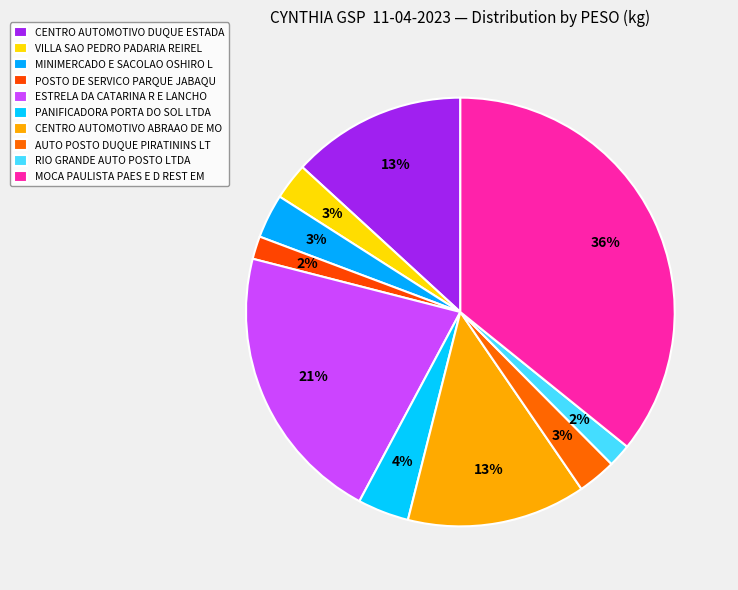

To the nearest percent, what is the difference between the largest and smallest slice percentages?

34%